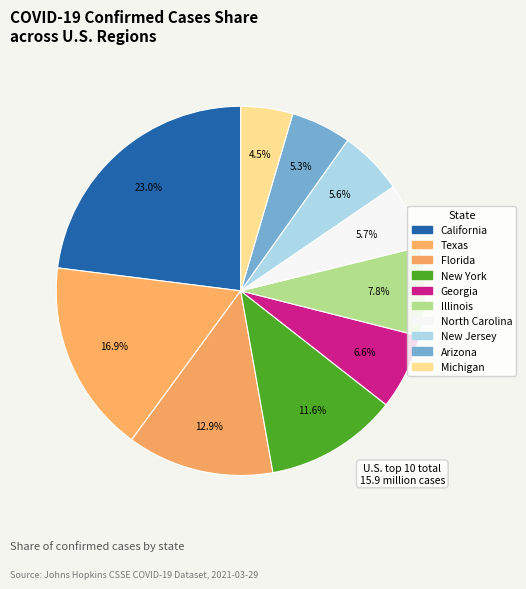

Which category has the smallest portion of the pie?

Michigan